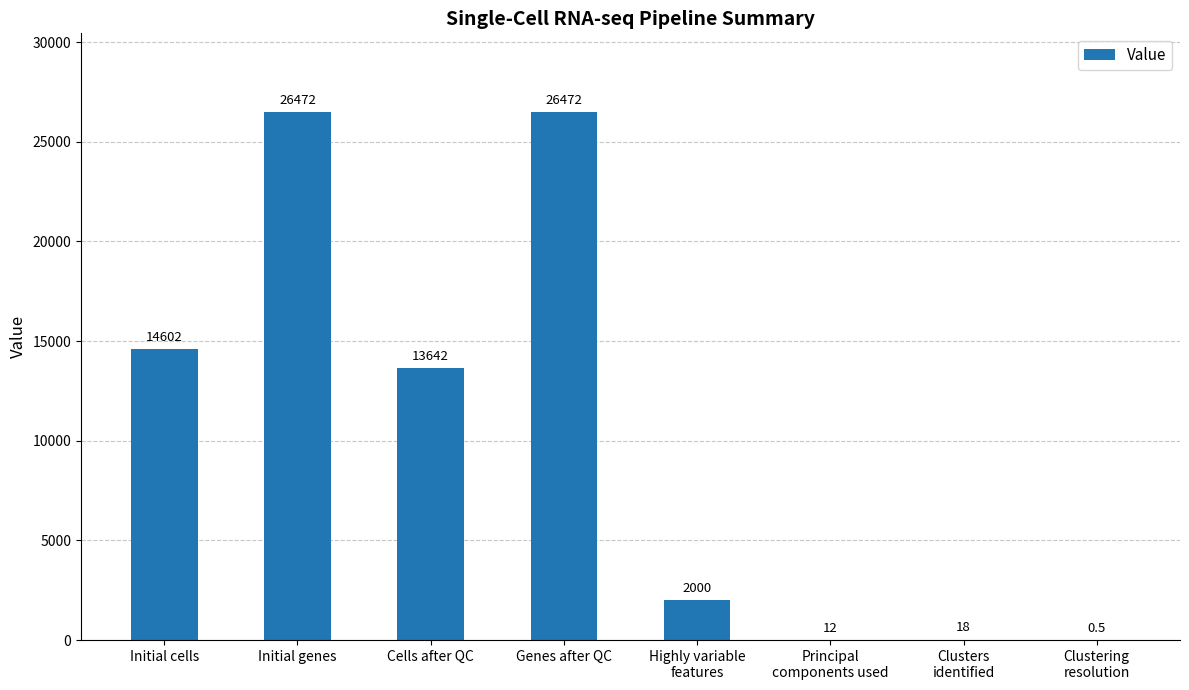

Read the value at Principal
components used.

12.0